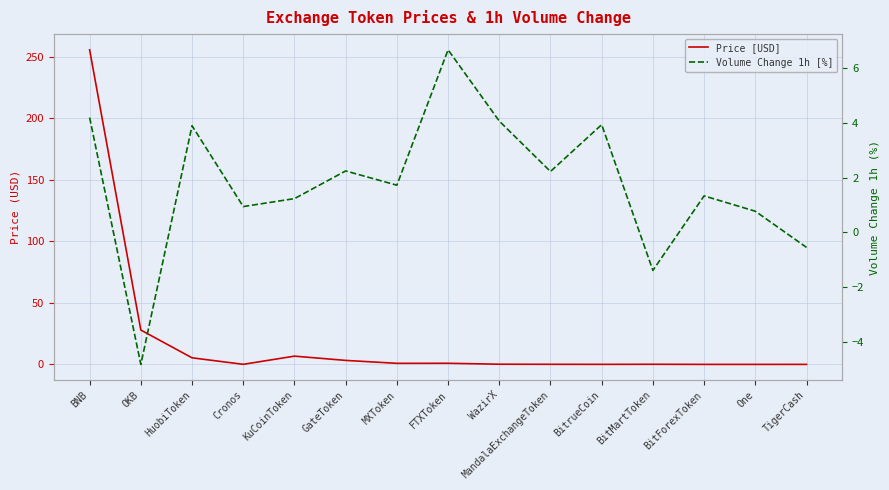

Reading left to right, what are all the values shown in this chart?

Price [USD]: BNB=255.7	OKB=27.9	HuobiToken=5.3	Cronos=0.1	KuCoinToken=6.7	GateToken=3.2	MXToken=0.9	FTXToken=0.9	WazirX=0.1	MandalaExchangeToken=0.1	BitrueCoin=0.0	BitMartToken=0.1	BitForexToken=0.0	One=0.0	TigerCash=0.0
Volume Change 1h [%]: BNB=4.2	OKB=-4.8	HuobiToken=3.9	Cronos=0.9	KuCoinToken=1.2	GateToken=2.2	MXToken=1.7	FTXToken=6.7	WazirX=4.1	MandalaExchangeToken=2.2	BitrueCoin=3.9	BitMartToken=-1.4	BitForexToken=1.3	One=0.8	TigerCash=-0.6